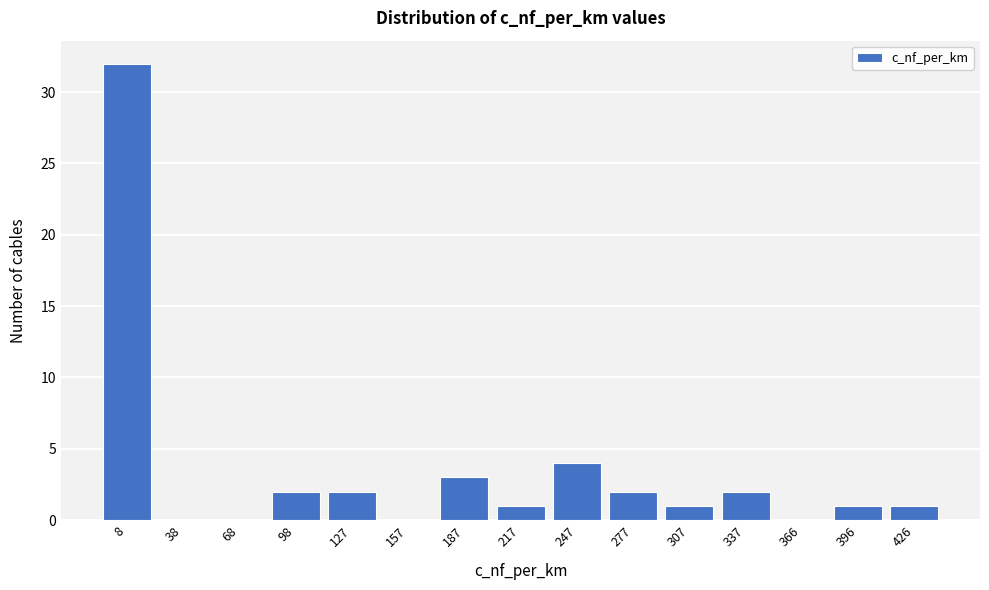

Reading left to right, what are all the values shown in this chart?

8=32	38=0	68=0	98=2	127=2	157=0	187=3	217=1	247=4	277=2	307=1	337=2	366=0	396=1	426=1